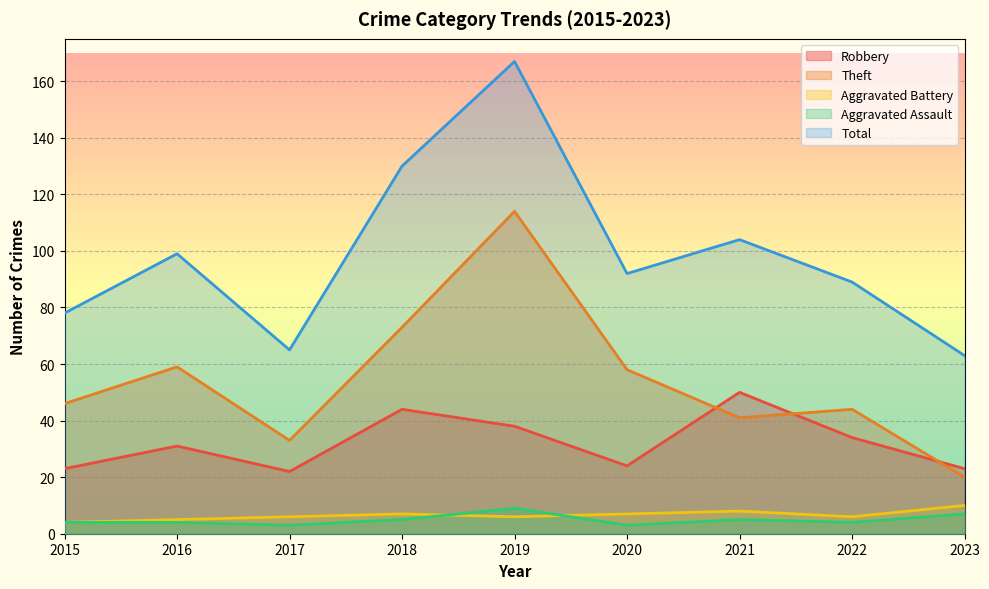

What is the sum of the Aggravated Battery values at 2015 and 2018?

11